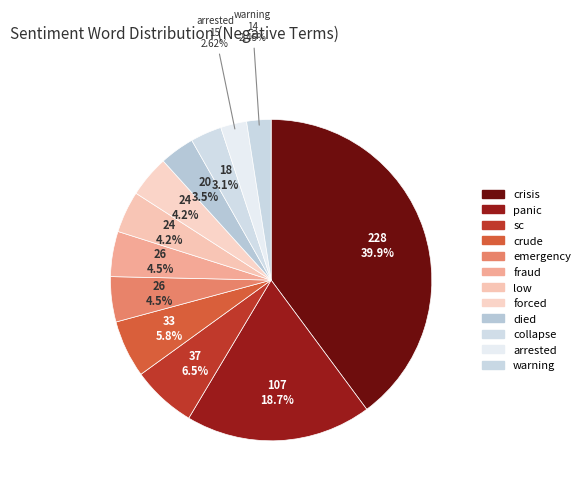

To the nearest percent, what is the average slice percentage?

8%